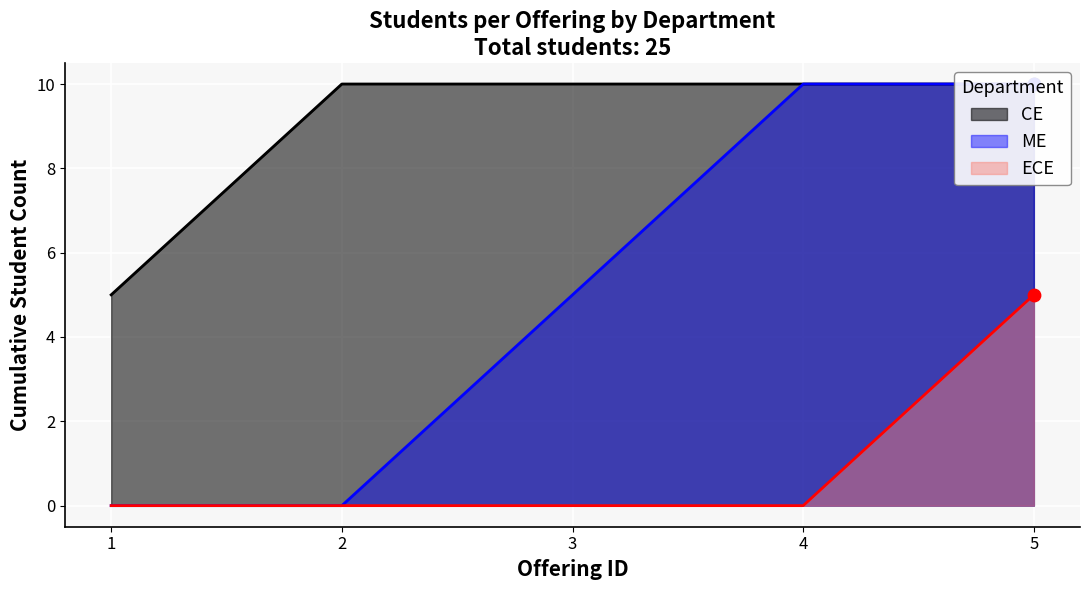

Which series reaches the minimum Y coordinate?

ECE